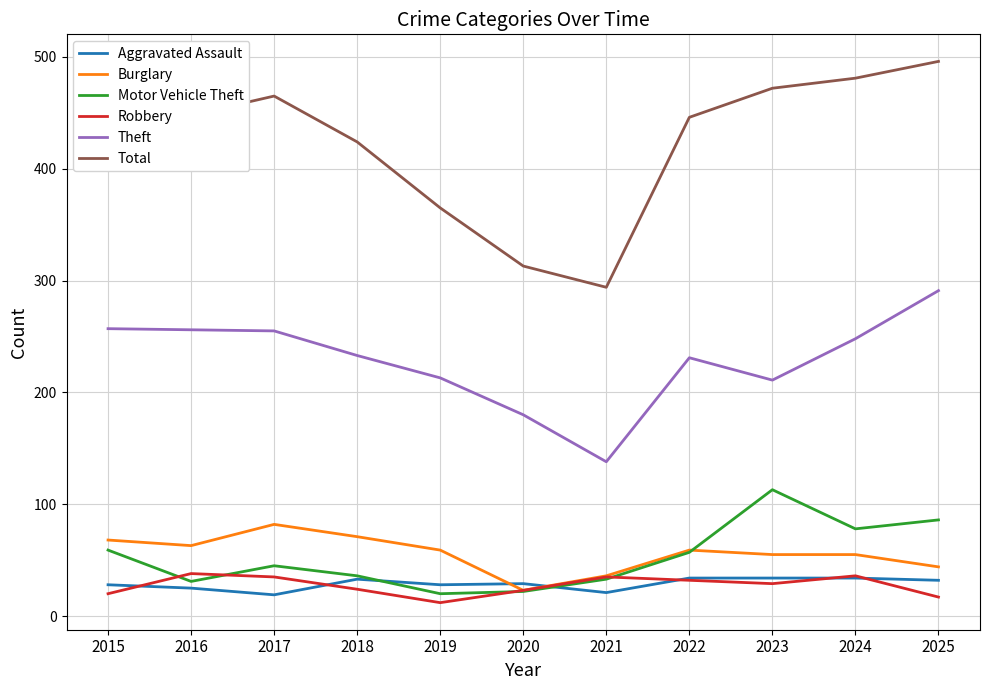

How many lines are shown in the chart?

6